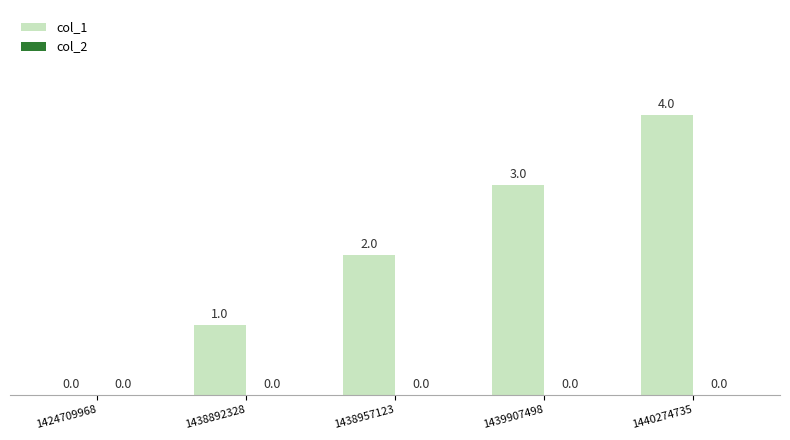

Which has a higher value, 1424709968 or 1440274735?

1440274735